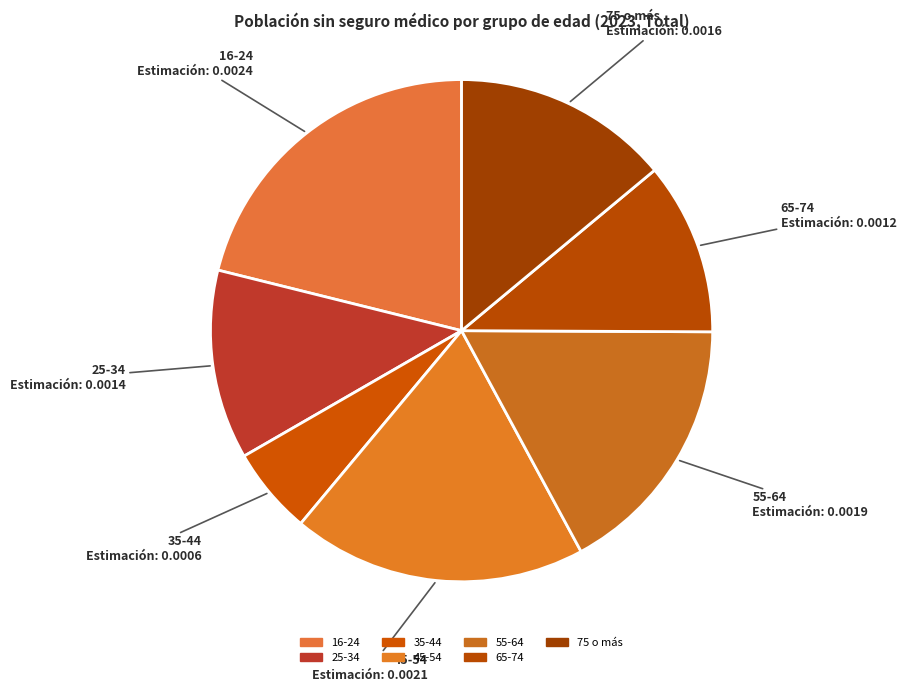

How many segments does this pie chart have?

7